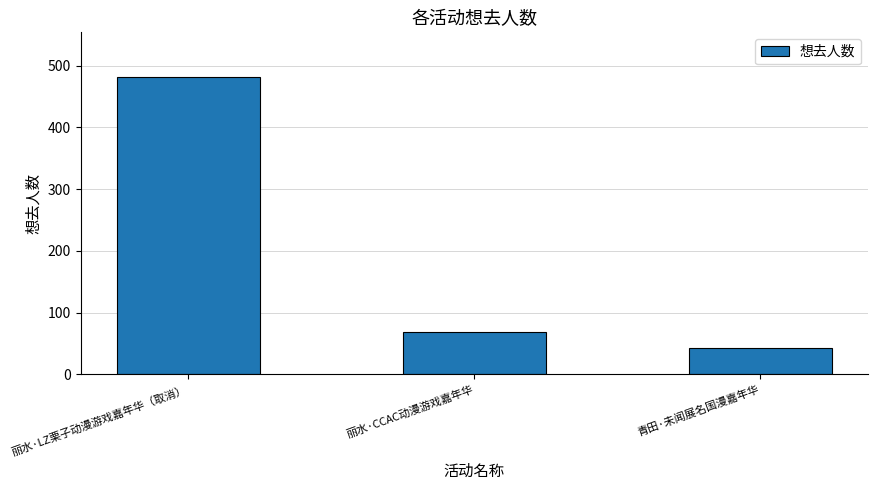

What is the change in value from 丽水·CCAC动漫游戏嘉年华 to 青田·未闻展名国漫嘉年华?

-27